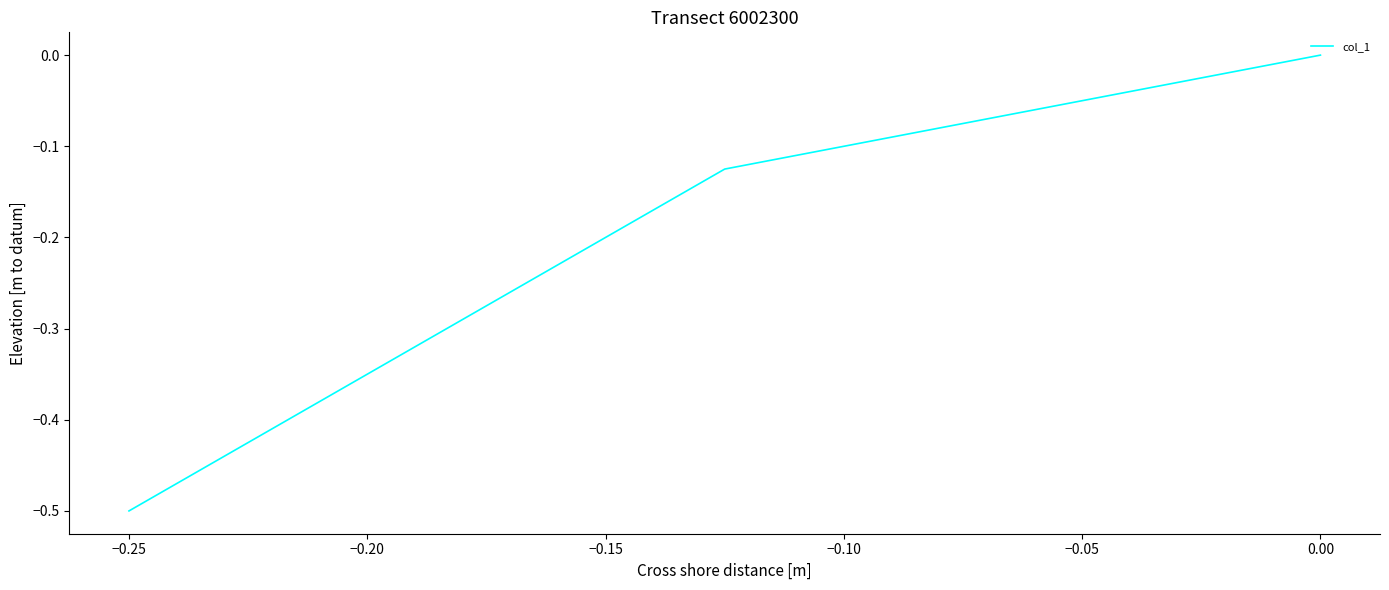

What is the difference between the second highest and minimum values?

0.4